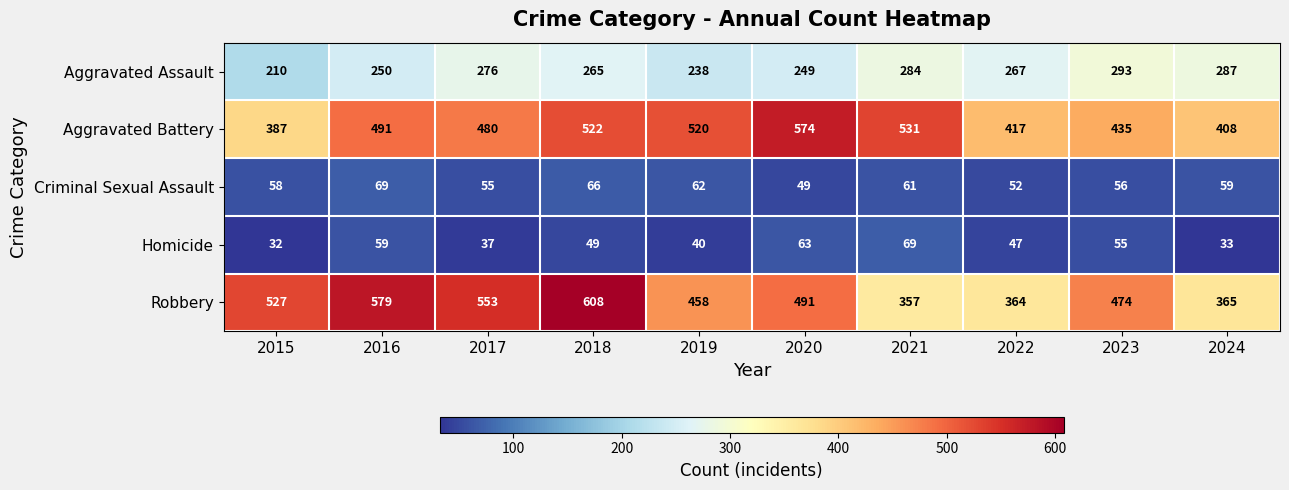

At which category is the sum across all series the highest?

2018